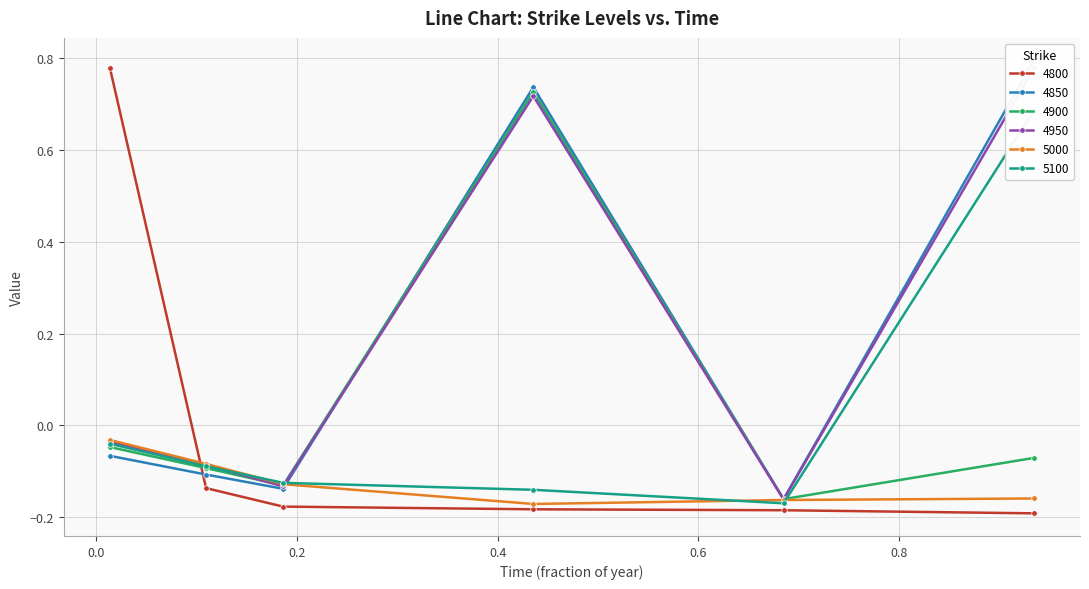

How many interior local peaks does the 4900 series have?

1